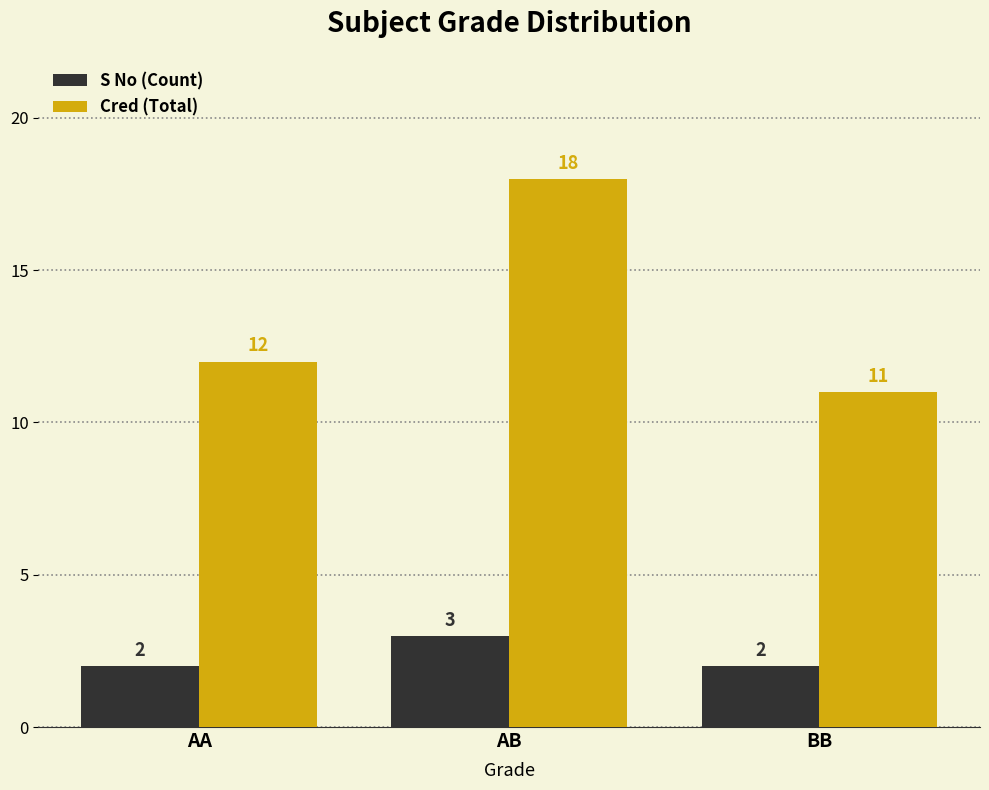

What is the value of the Cred (Total) bar at the 2nd from the left?

18